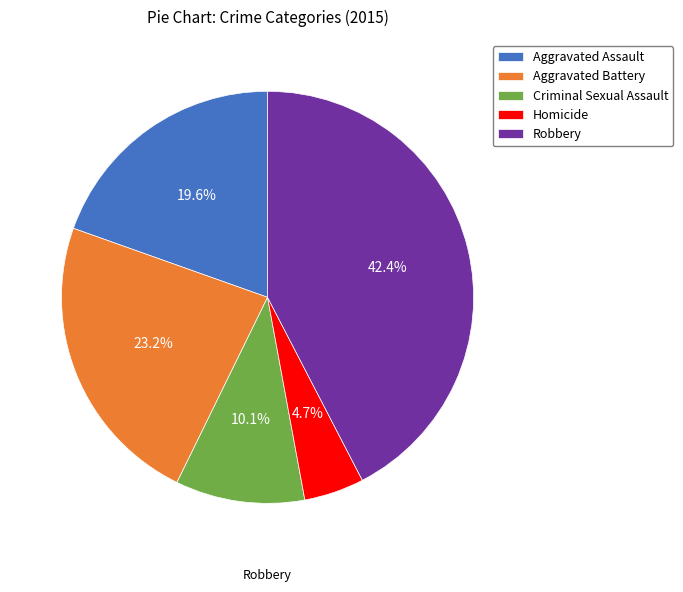

Which category has the smallest portion of the pie?

Homicide